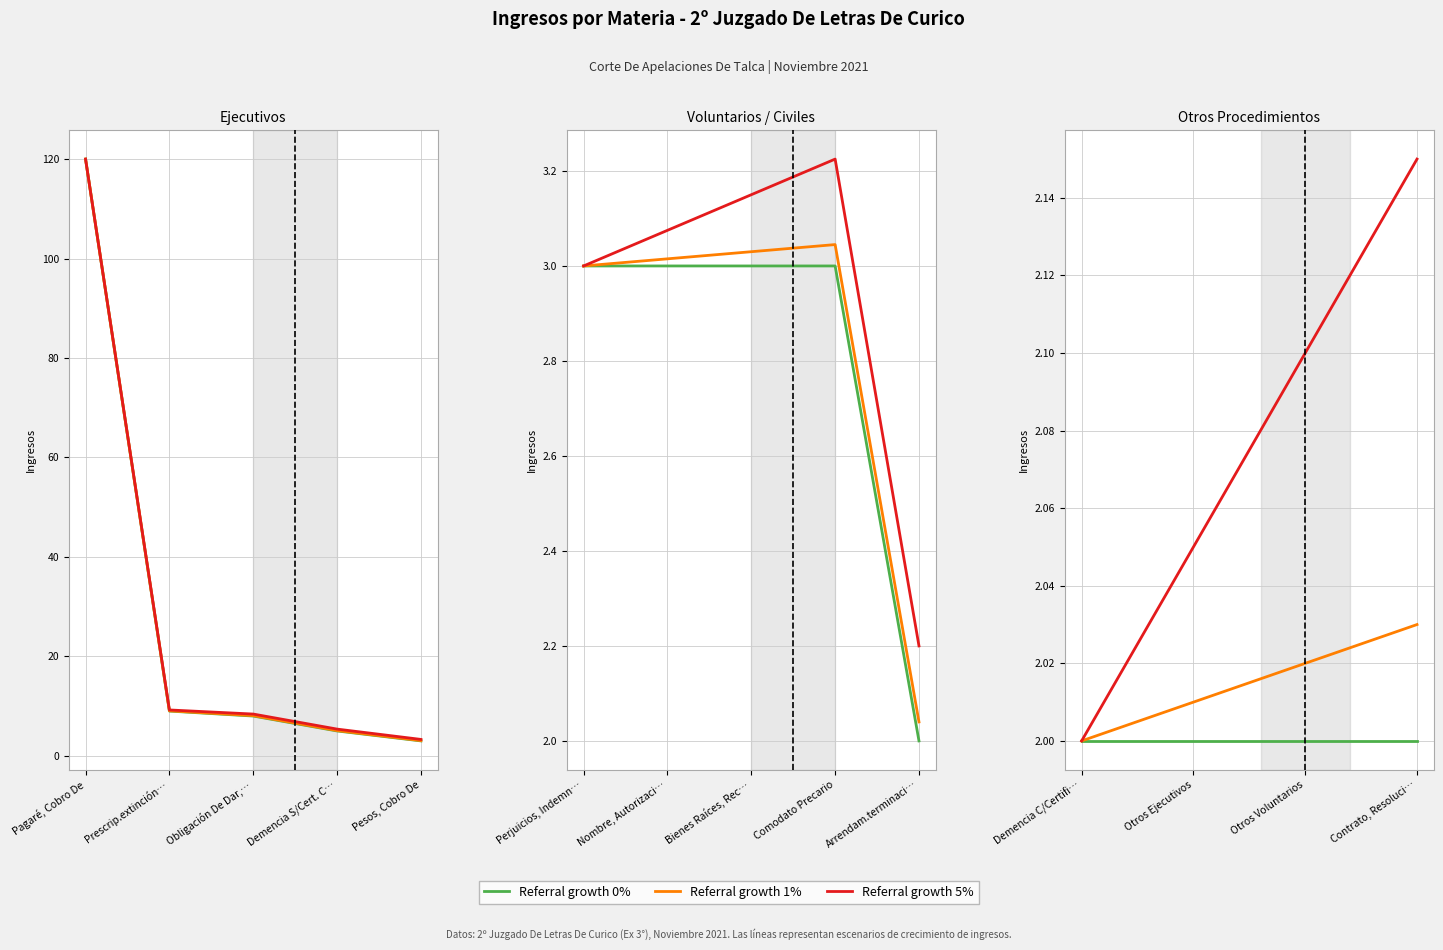

True or false: Referral growth 5% and Referral growth 1% cross at least once.

False